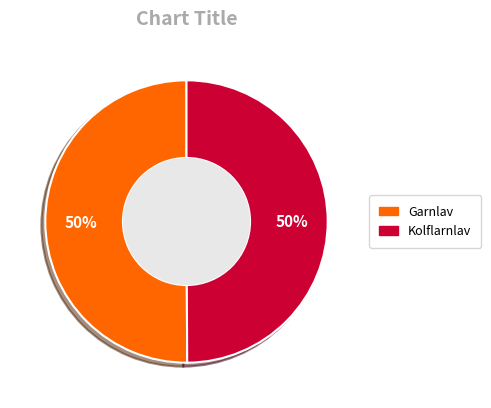

To the nearest percent, what is the average slice percentage?

50%